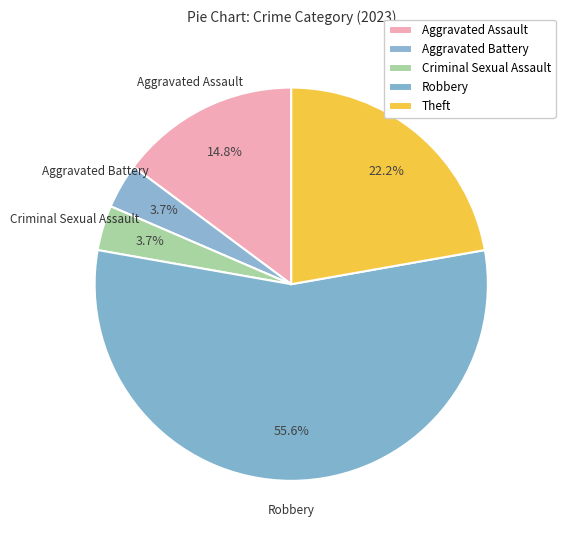

What is the largest slice in the pie chart?

Robbery